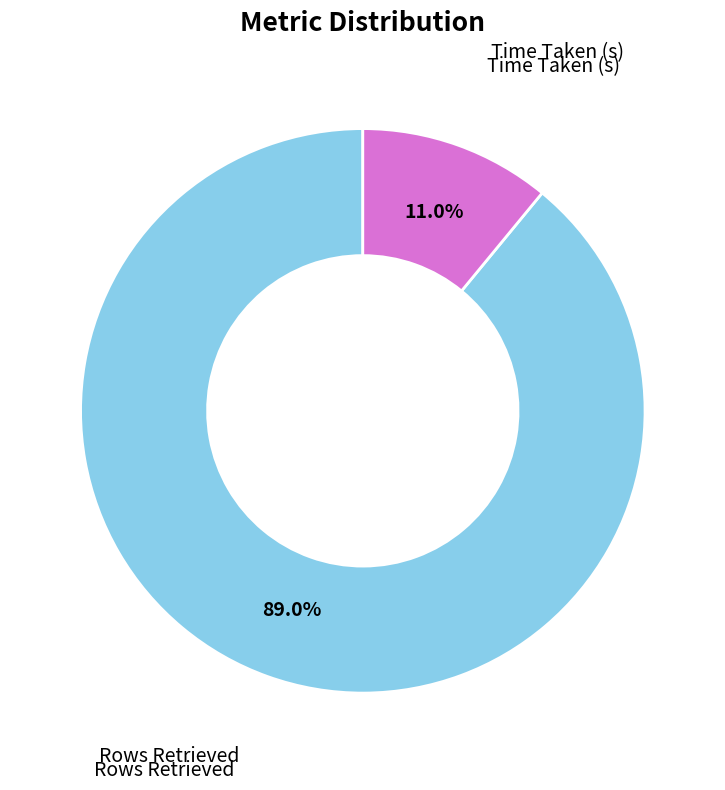

Is there any slice that represents more than half of the pie?

Yes